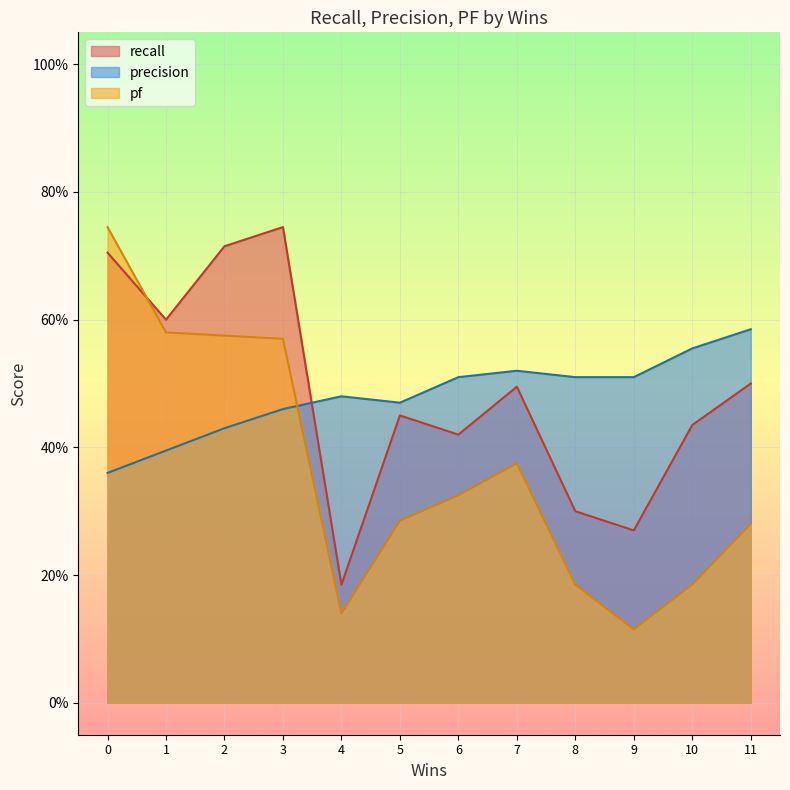

Rank the series by their maximum value, from highest to lowest.

recall, pf, precision